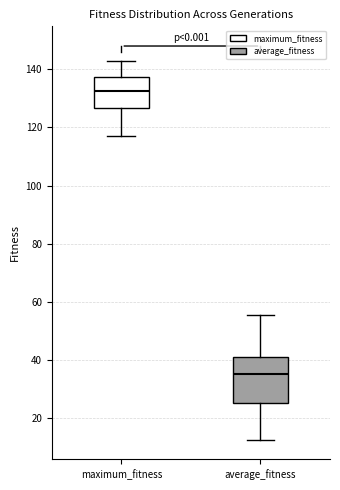

Which box is the tallest, from its lower edge to its upper edge?

average_fitness